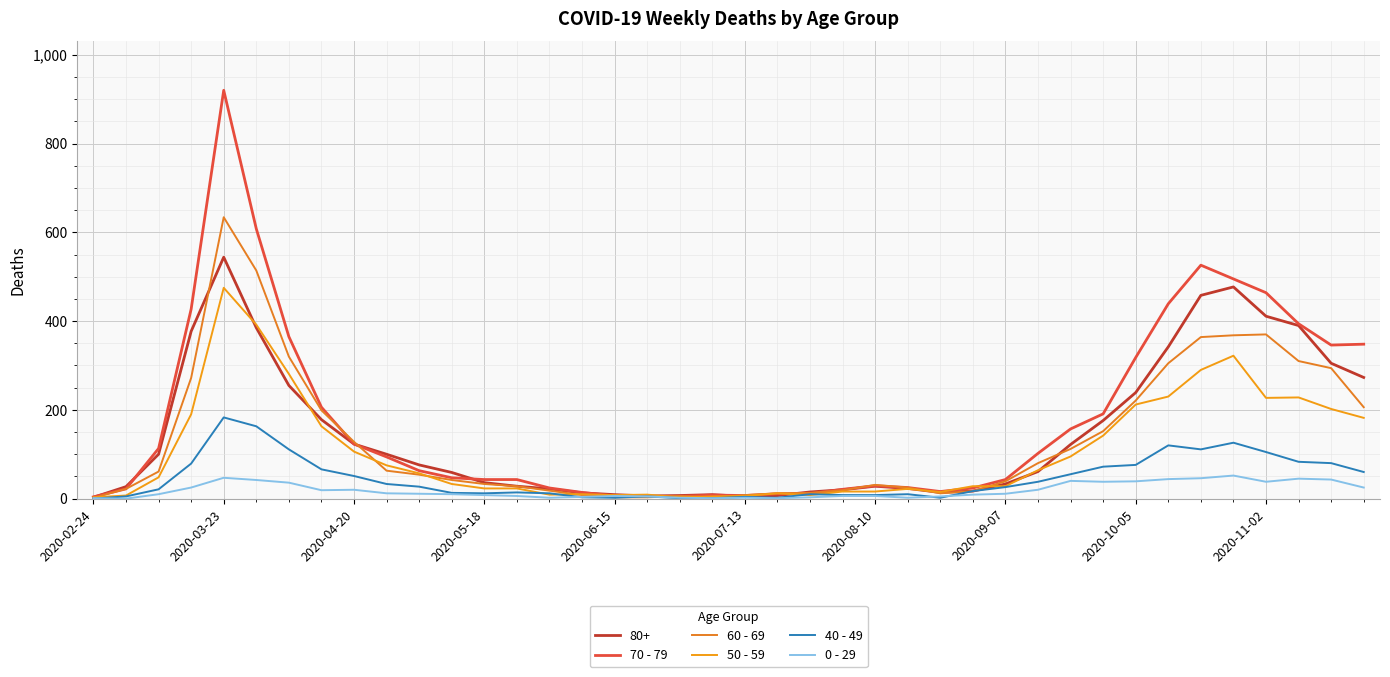

At how many categories does at least one series exceed 94?

19